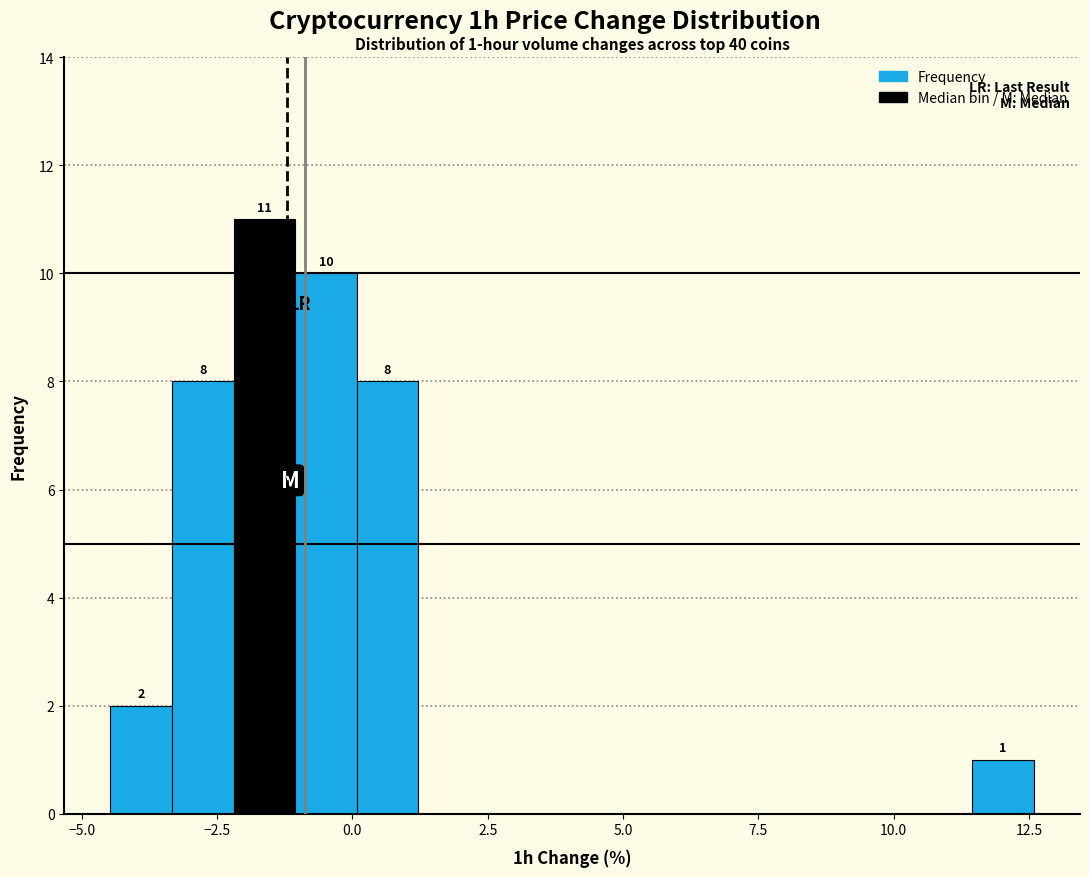

Around what value on the x-axis is the tallest bar? Give the approximate position of its centre, as read against the axis.

-1.5